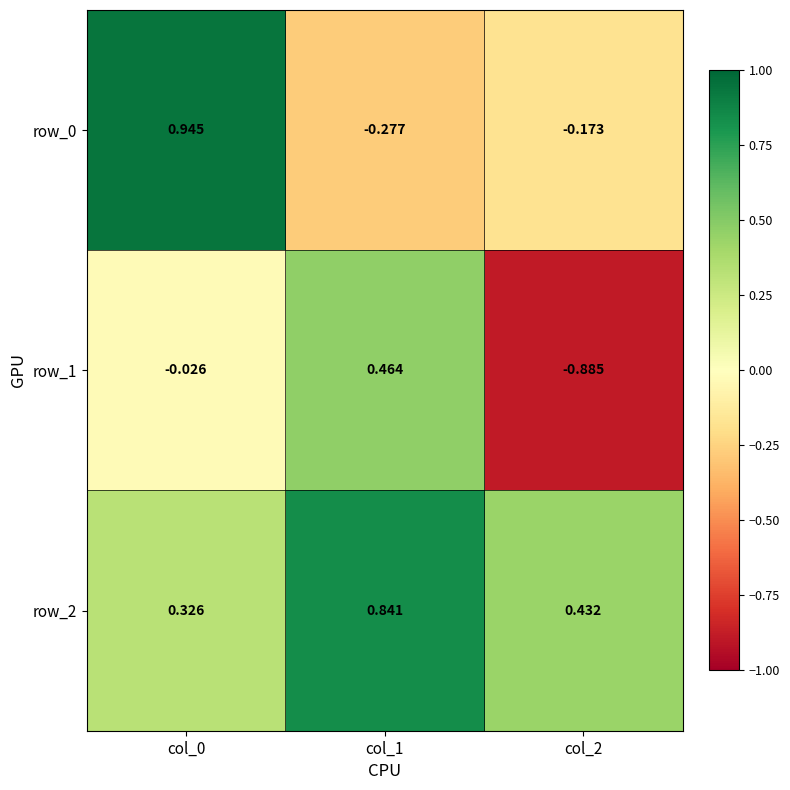

At which category does the chart reach its minimum across all series?

col_2